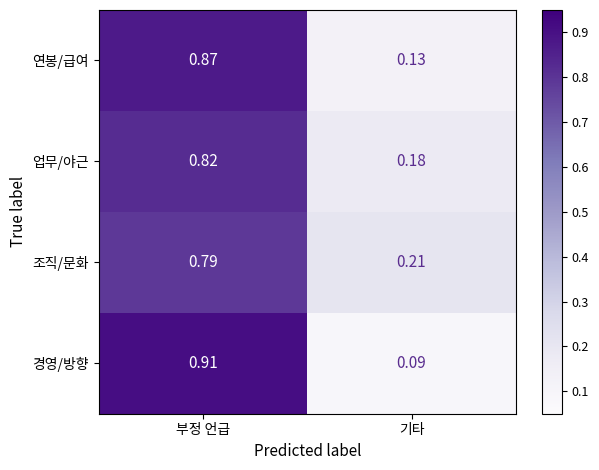

Is the value of 조직/문화 at 기타 greater than the value of 경영/방향 at 부정 언급?

No